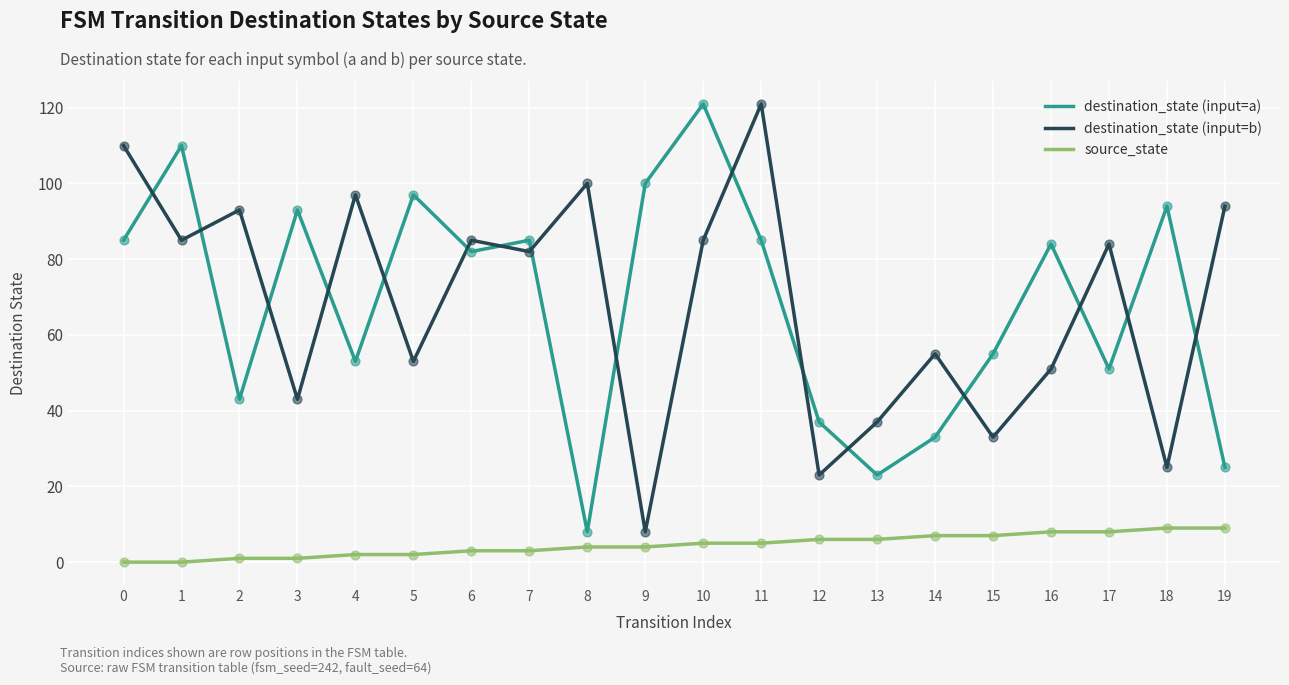

What are all the series names shown in the legend?

destination_state (input=a), destination_state (input=b), source_state